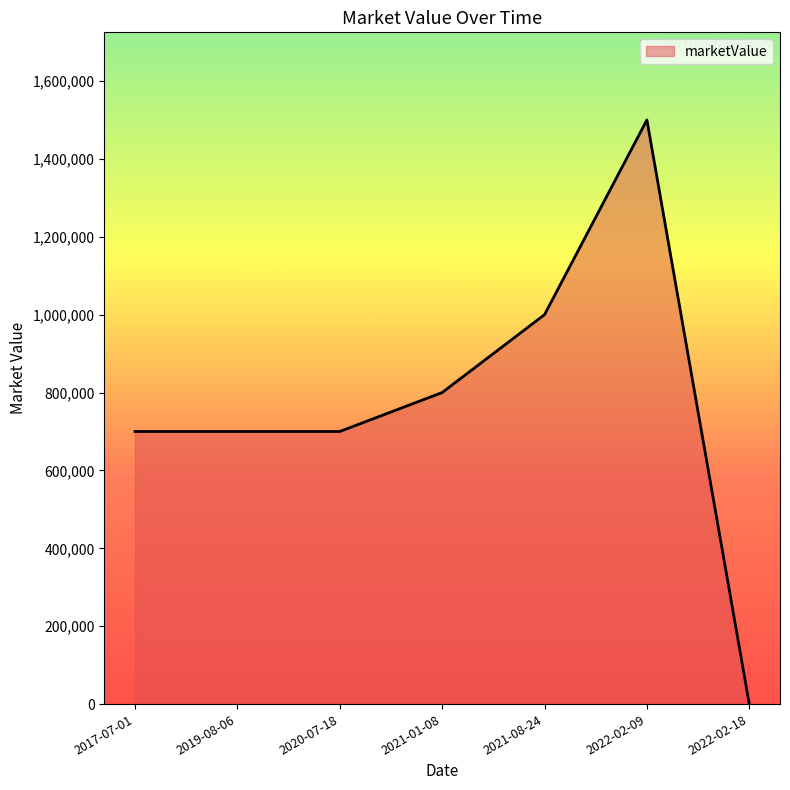

What is the difference between the values at 2021-01-08 and 2022-02-09?

700000